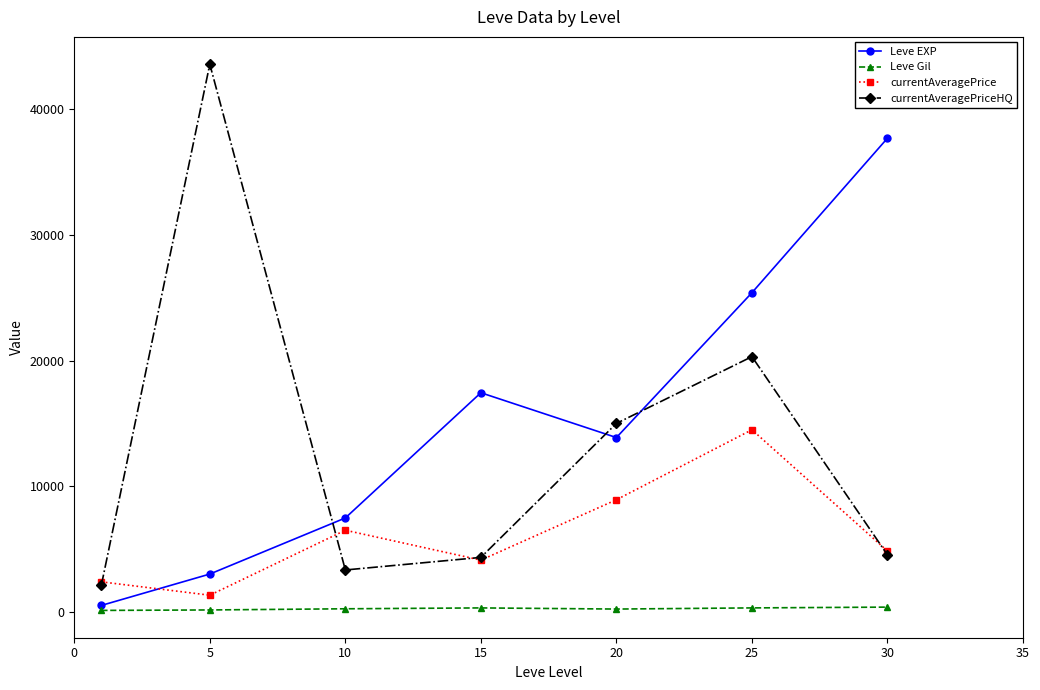

What are all the series names shown in the legend?

Leve EXP, Leve Gil, currentAveragePrice, currentAveragePriceHQ